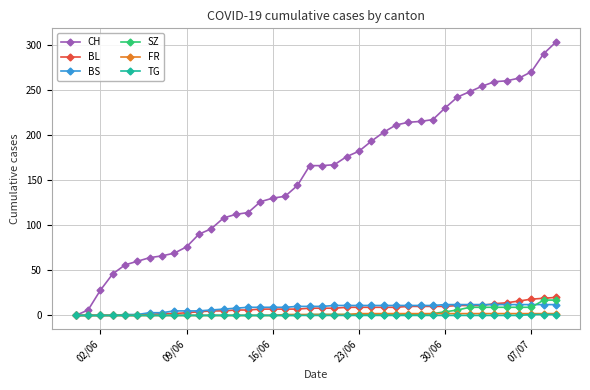

What is the value of the CH point at the 33rd from the left?

248